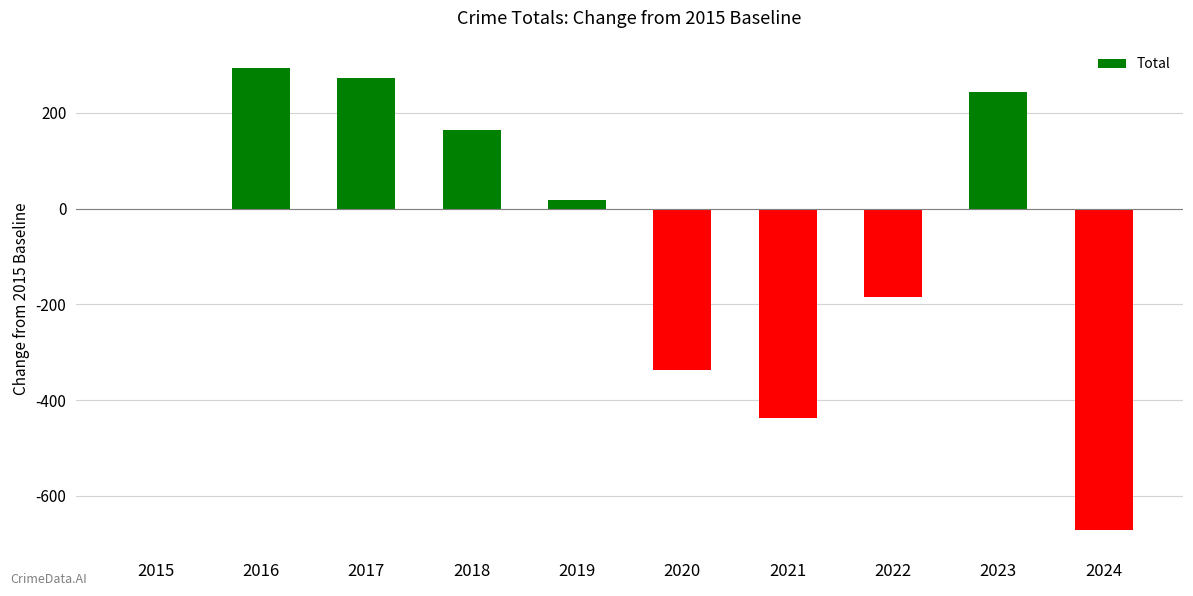

Between 2016 and 2021, which is larger?

2016